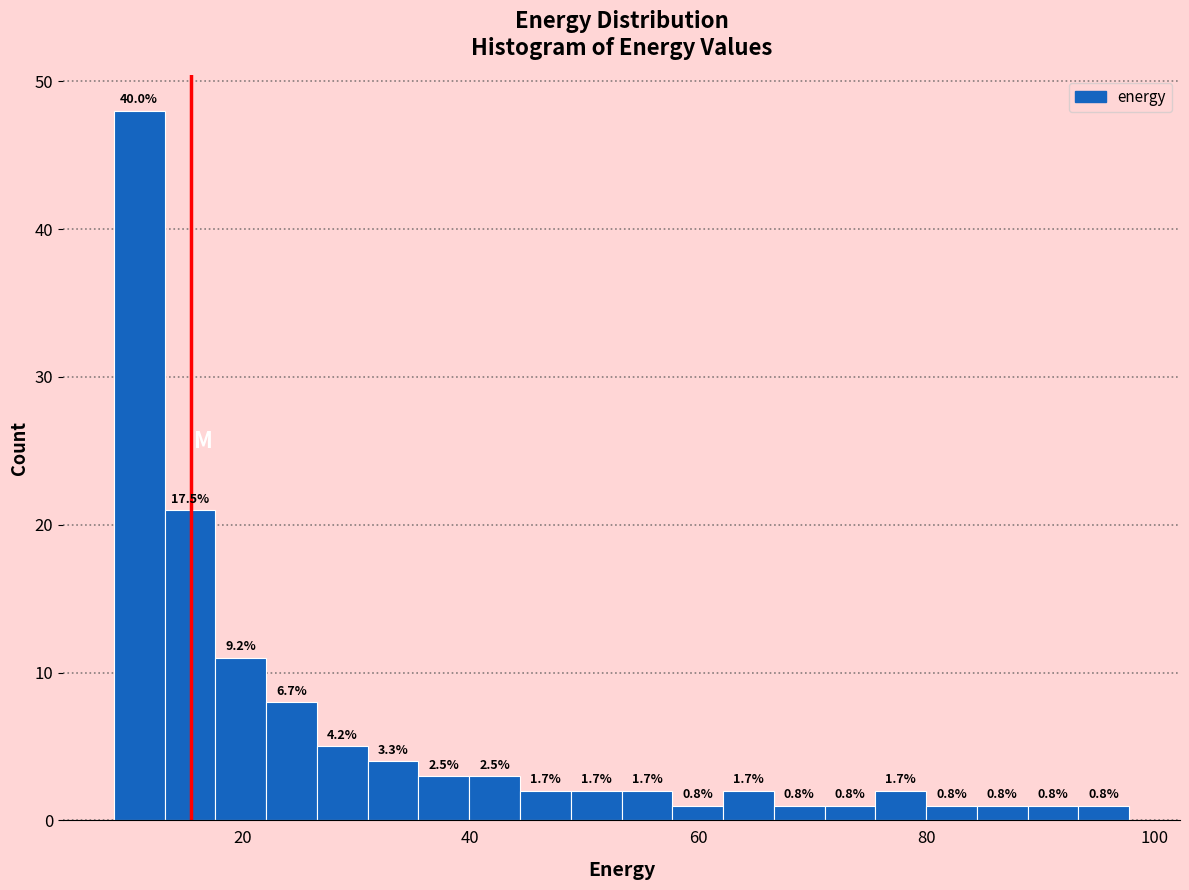

Read against the x-axis, roughly where is the centre of the tallest bar?

10